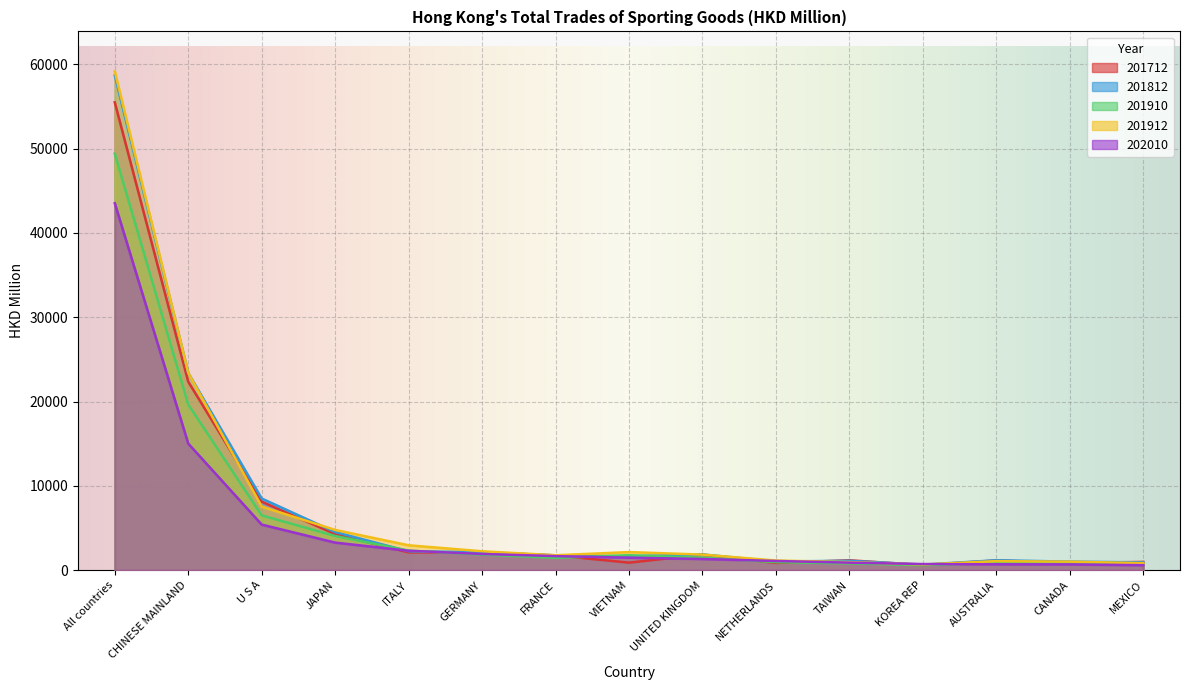

What is the minimum value for 201812?

658.4